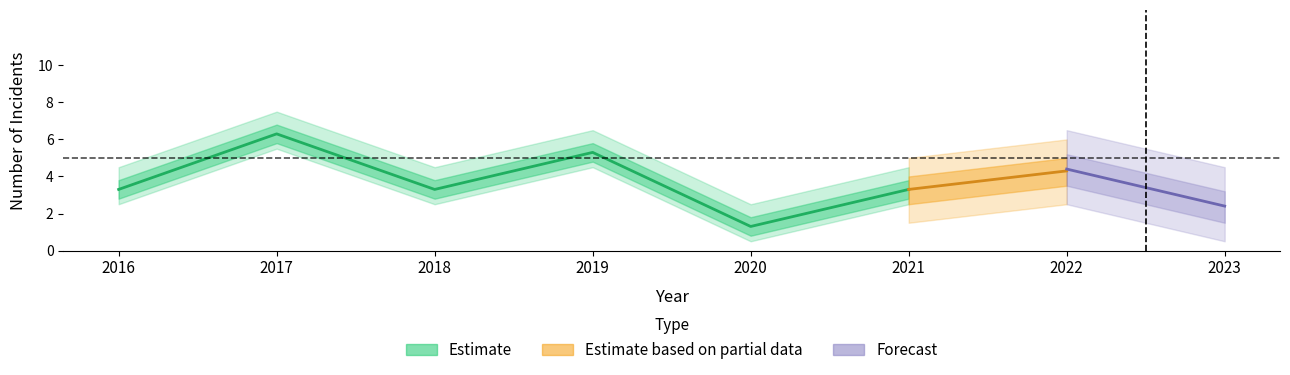

What is the approximate value of Robbery at 2018?

3